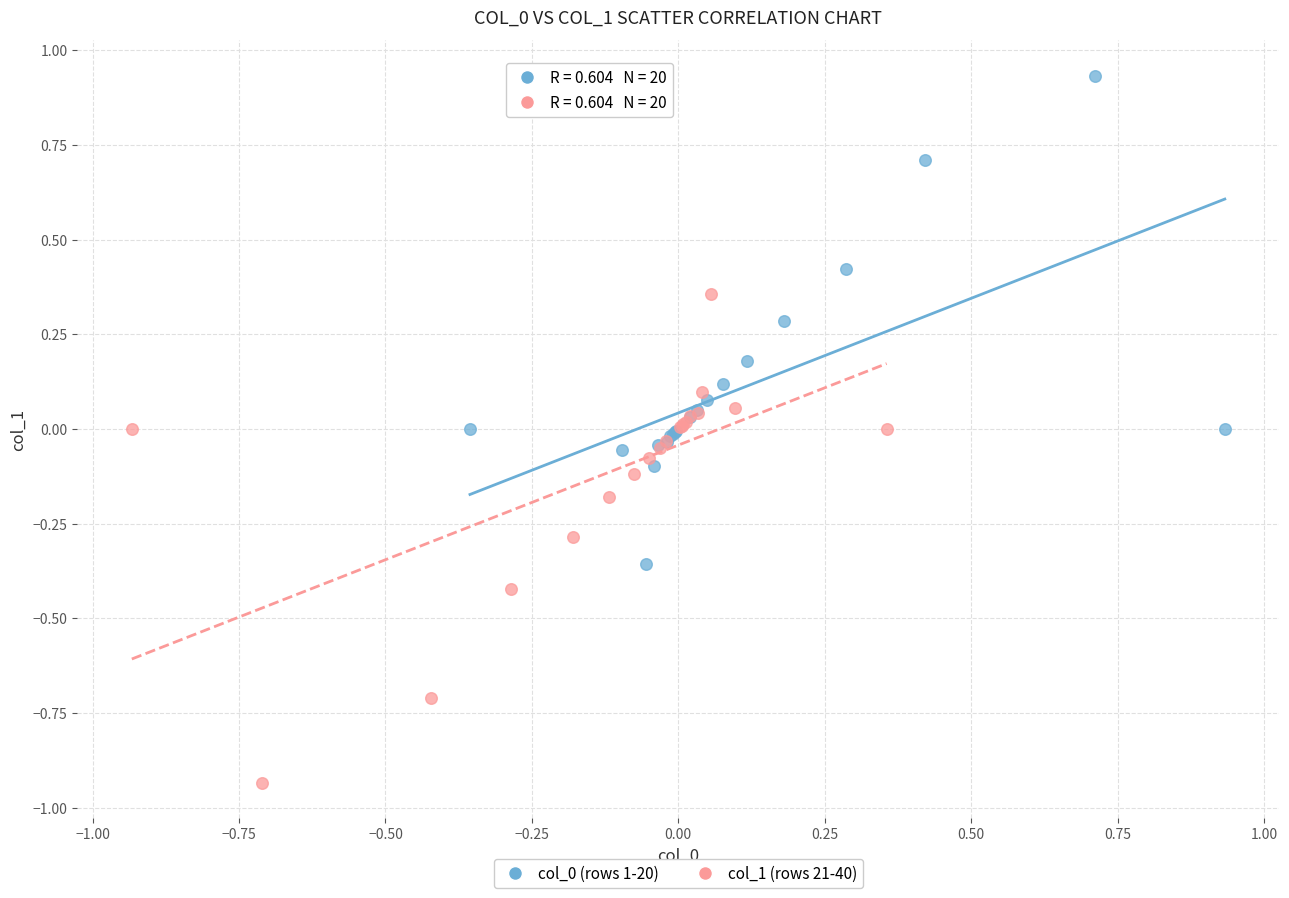

Which series contains the lowest Y value?

col_1 (rows 21-40)